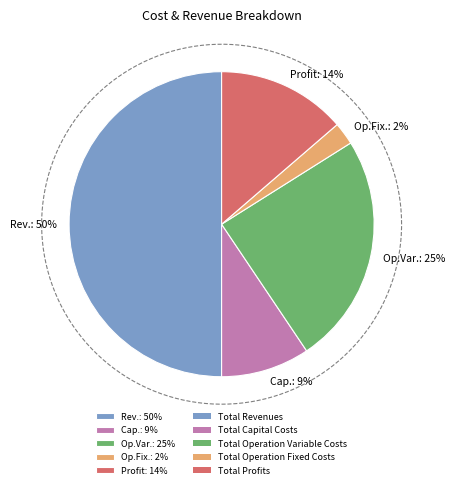

How many segments does this pie chart have?

5